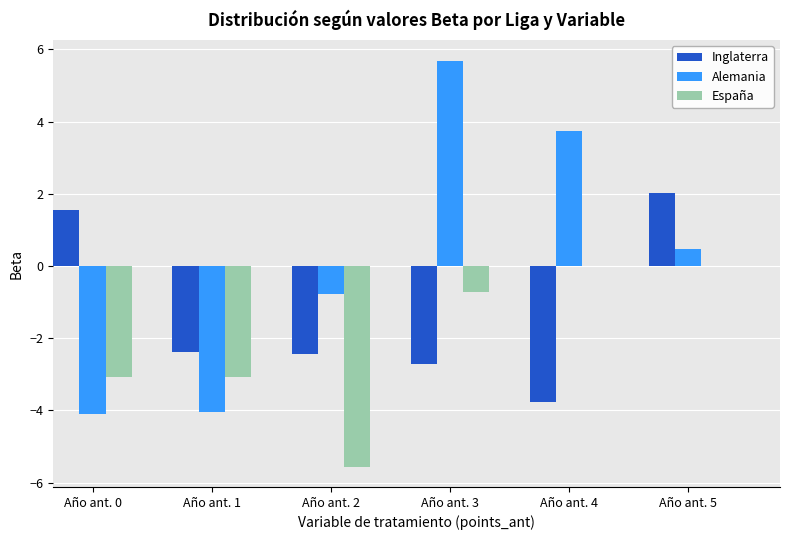

What is the highest value of the Inglaterra series?

2.0